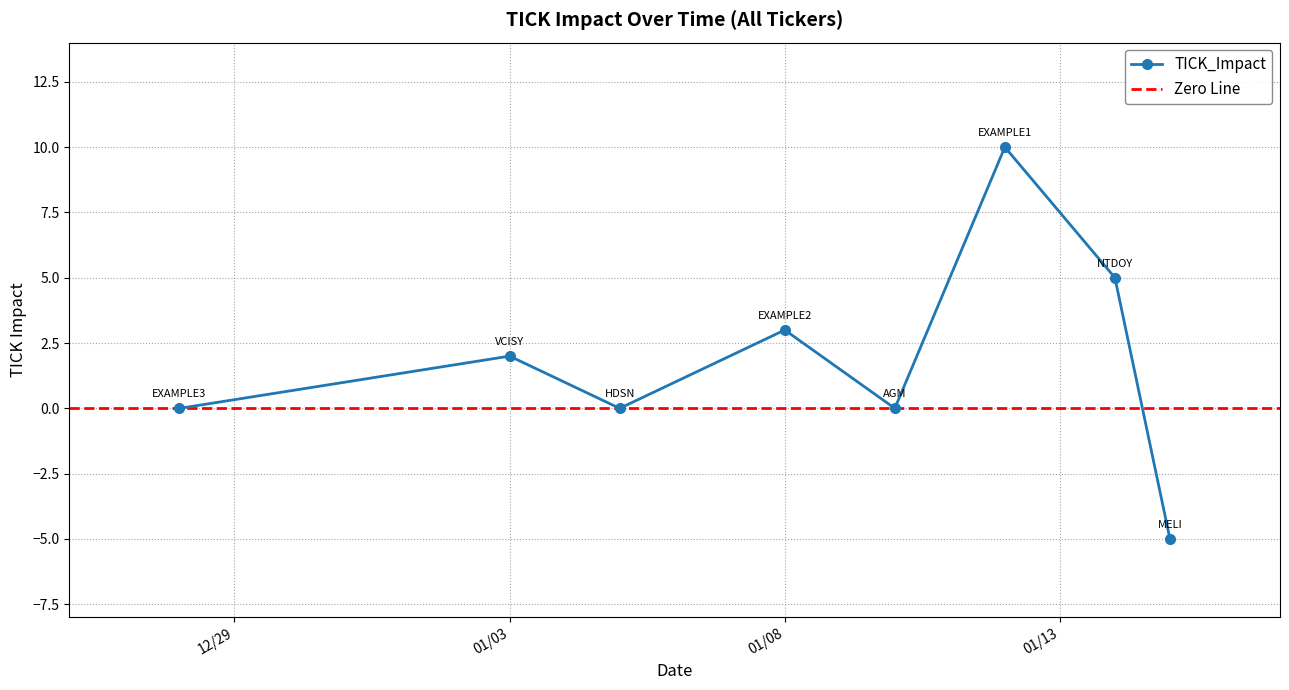

Where is the data nearest to the value 2?

1/3/2025